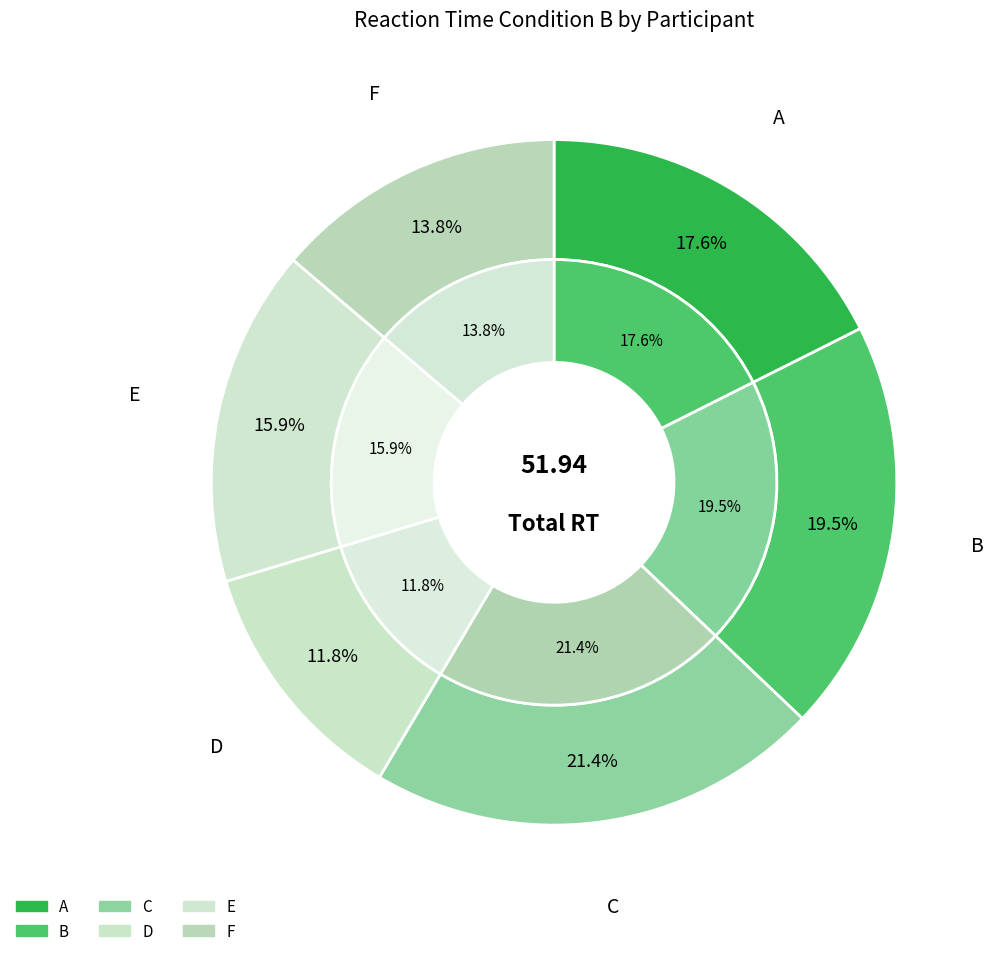

Rank the categories by value from lowest to highest.

D, F, E, A, B, C